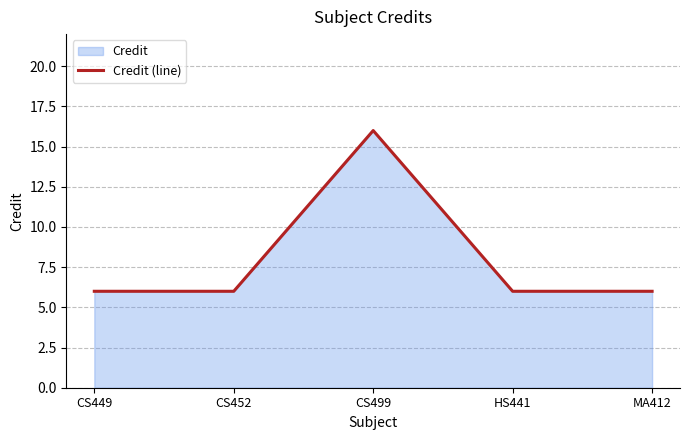

What is the smallest value displayed?

6